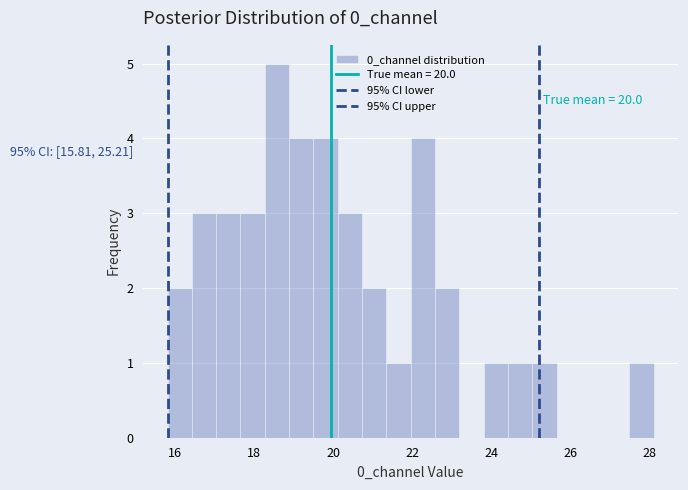

Around what value on the x-axis is the tallest bar? Give the approximate position of its centre, as read against the axis.

18.6